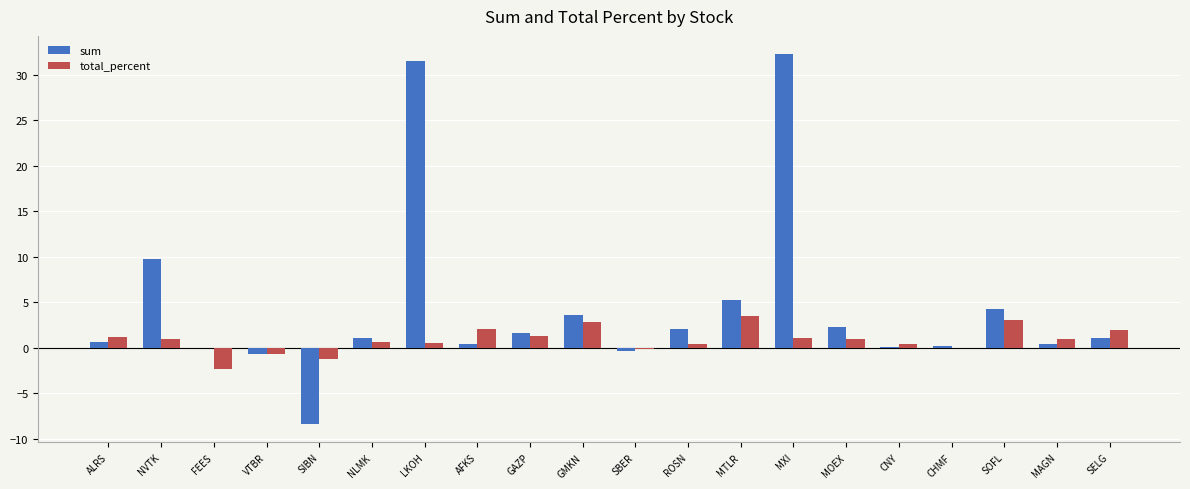

At which label is sum closest to 11?

NVTK